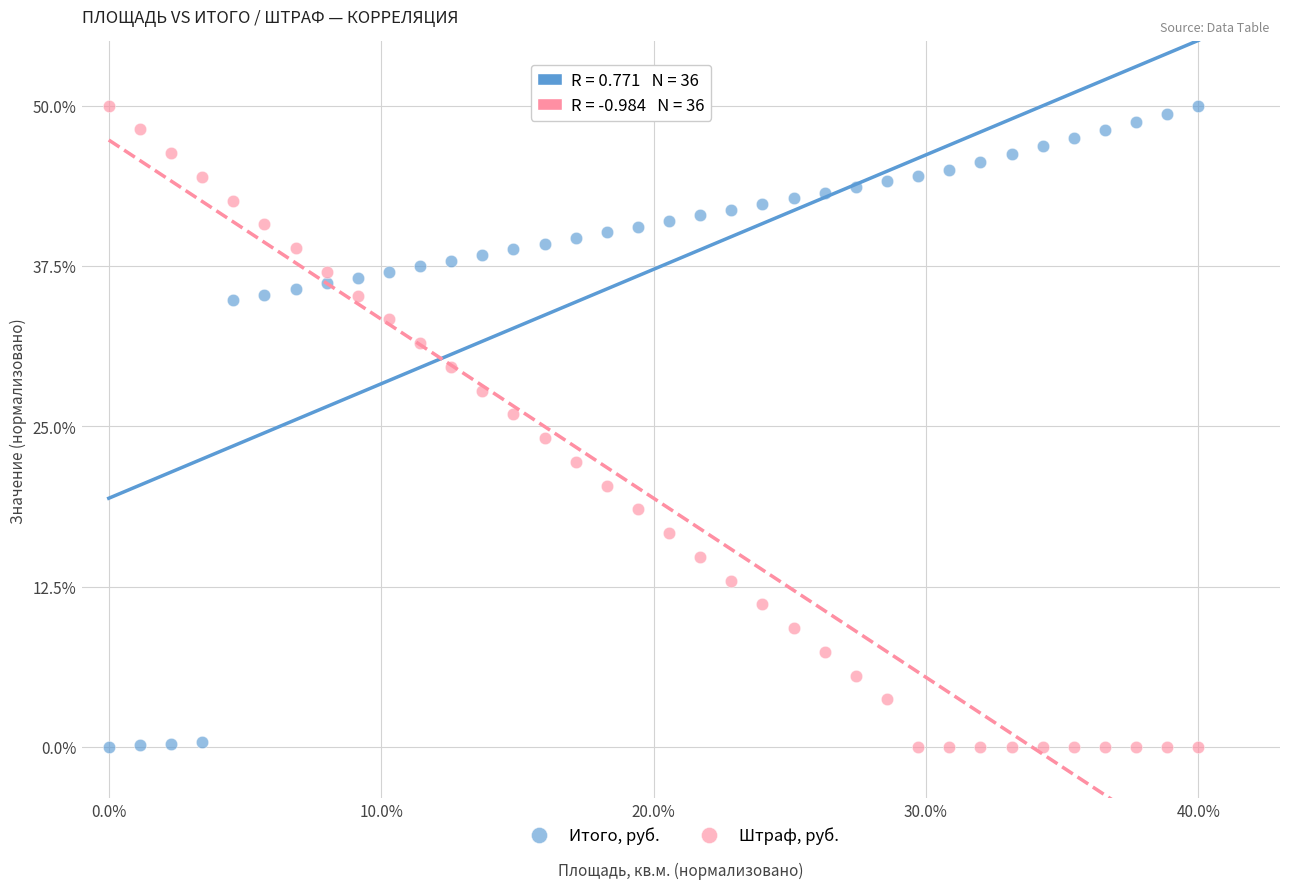

What is the X range (max minus min) for the scatter plot?

40.0